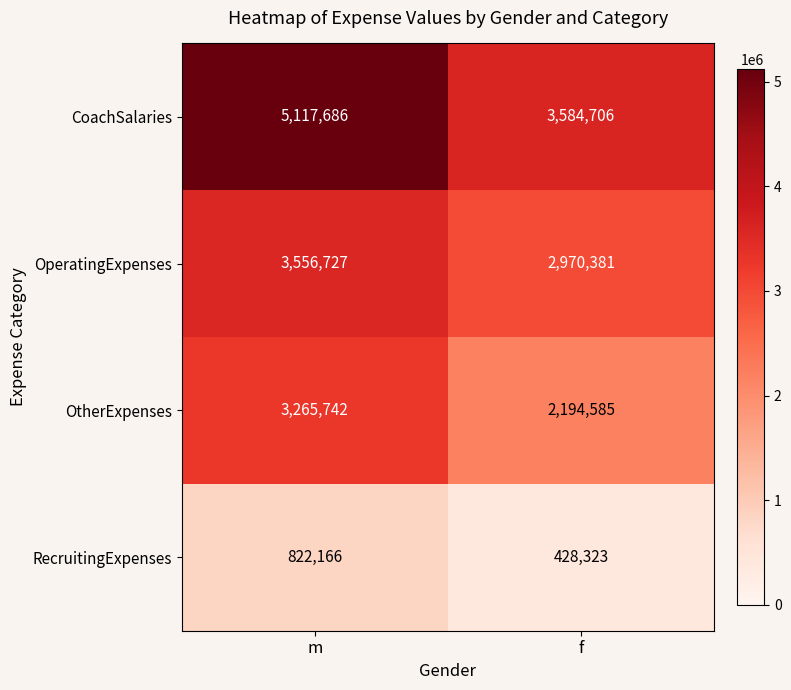

Reading right to left, extract all data points from this chart.

CoachSalaries: f=3584706	m=5117686
OperatingExpenses: f=2970381	m=3556727
OtherExpenses: f=2194585	m=3265742
RecruitingExpenses: f=428323	m=822166